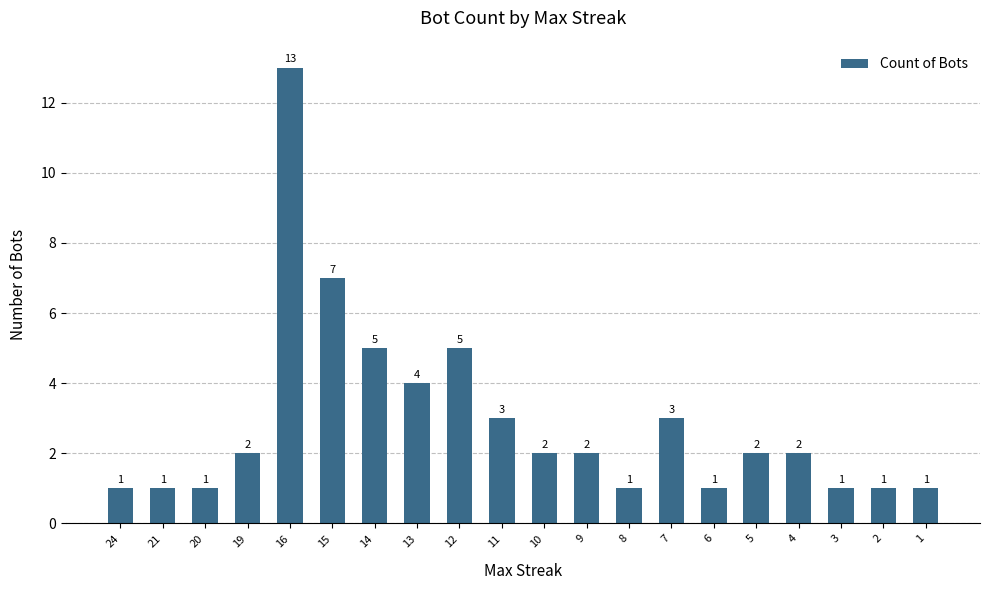

Approximately how many times larger is the value at 8 compared to 7?

0.3